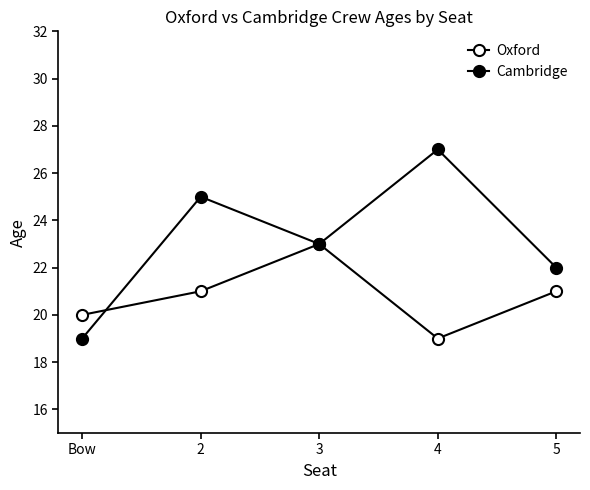

What are all the series names shown in the legend?

Oxford, Cambridge